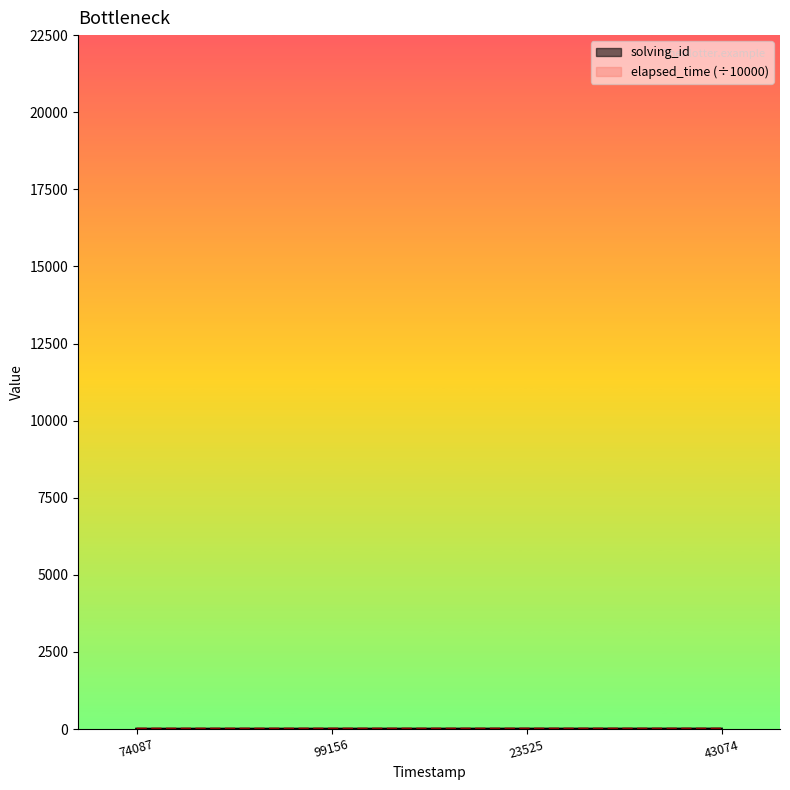

Does the chart have visible grid lines?

No